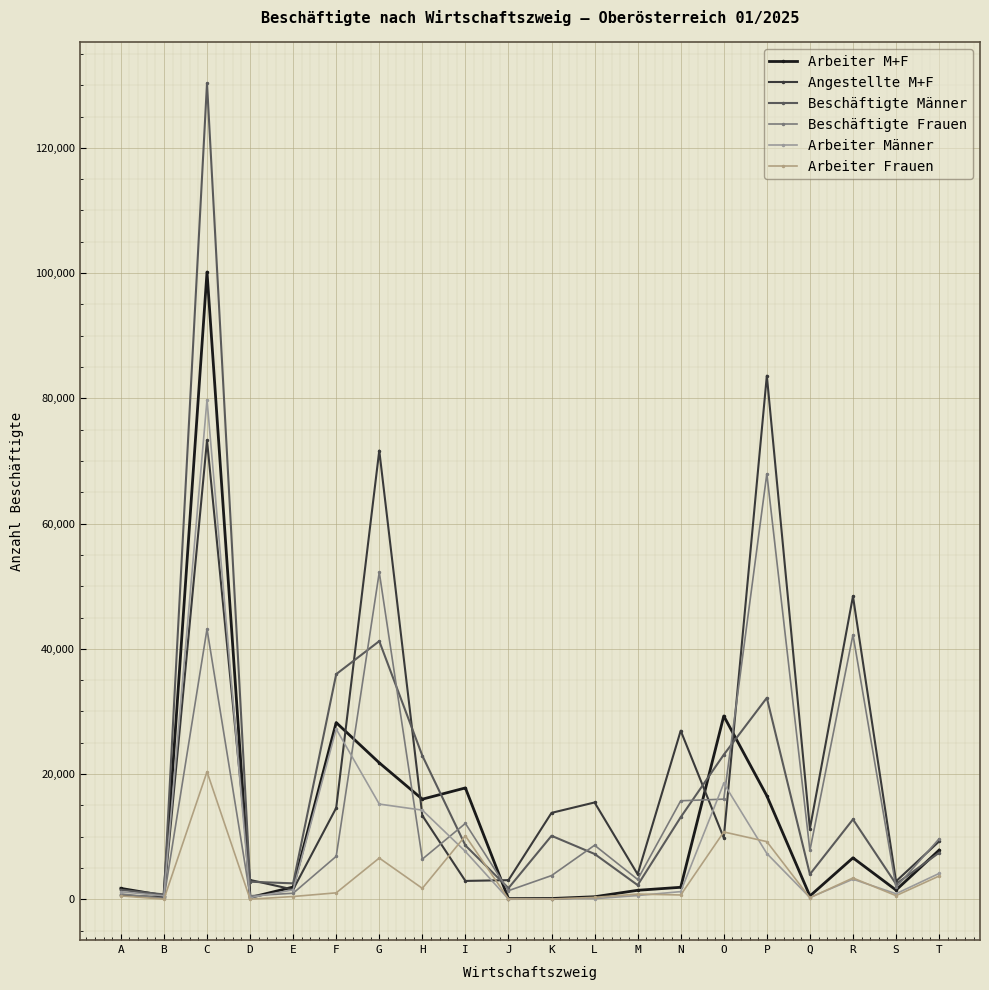

Count the number of data series in this chart.

6